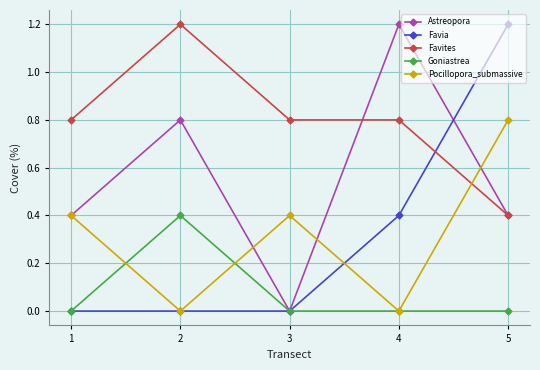

What is the maximum value for Astreopora?

1.2